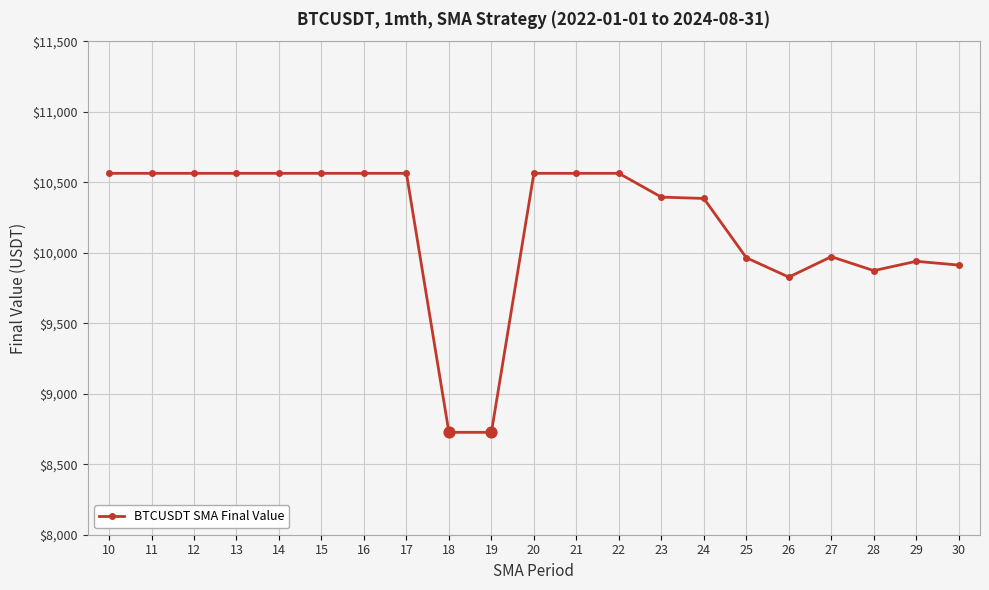

Approximately how many times larger is the value at 20 compared to 19?

1.2